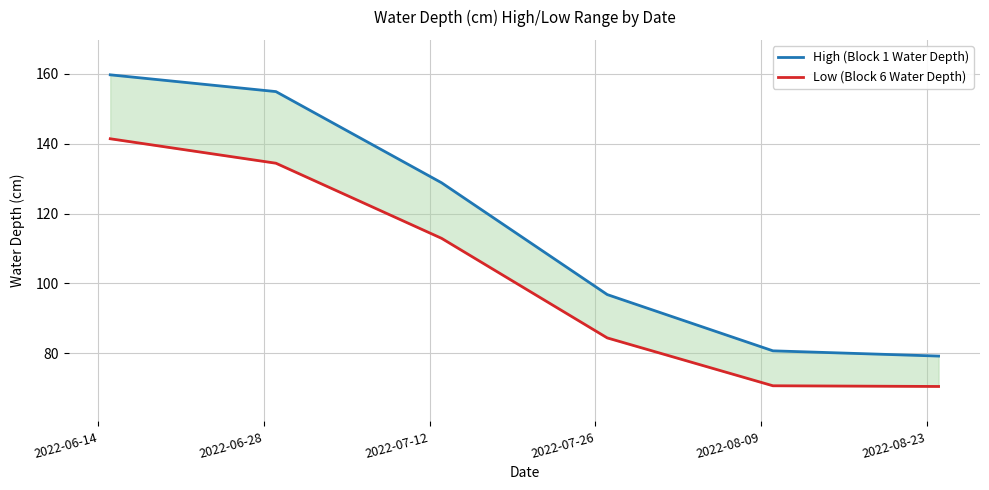

What are all the series names shown in the legend?

High (Block 1 Water Depth), Low (Block 6 Water Depth)